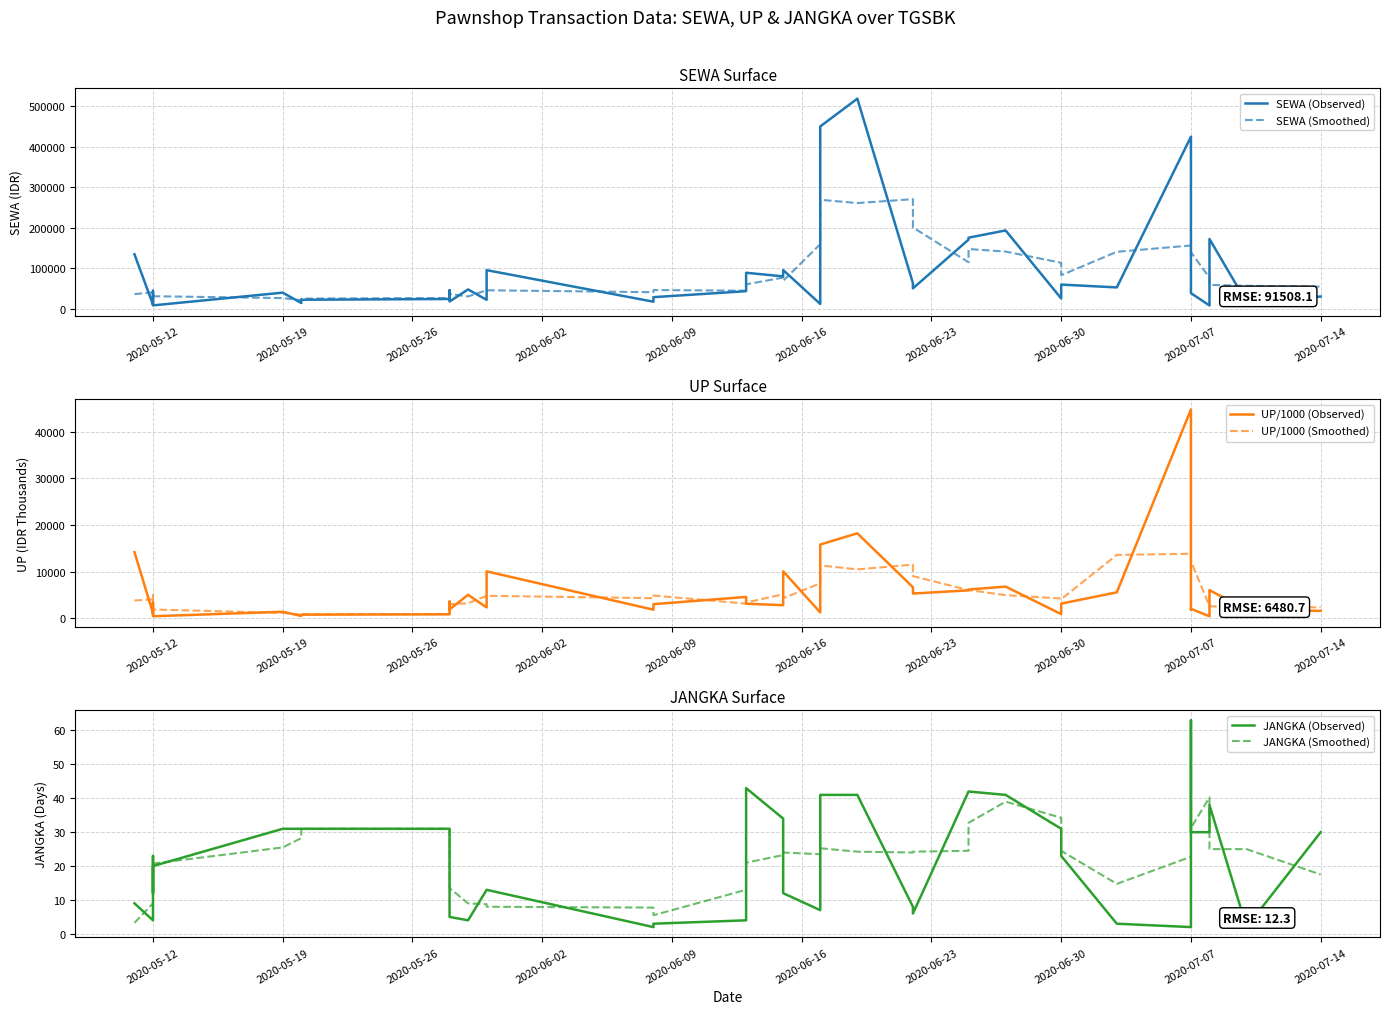

Does the chart have visible grid lines?

Yes